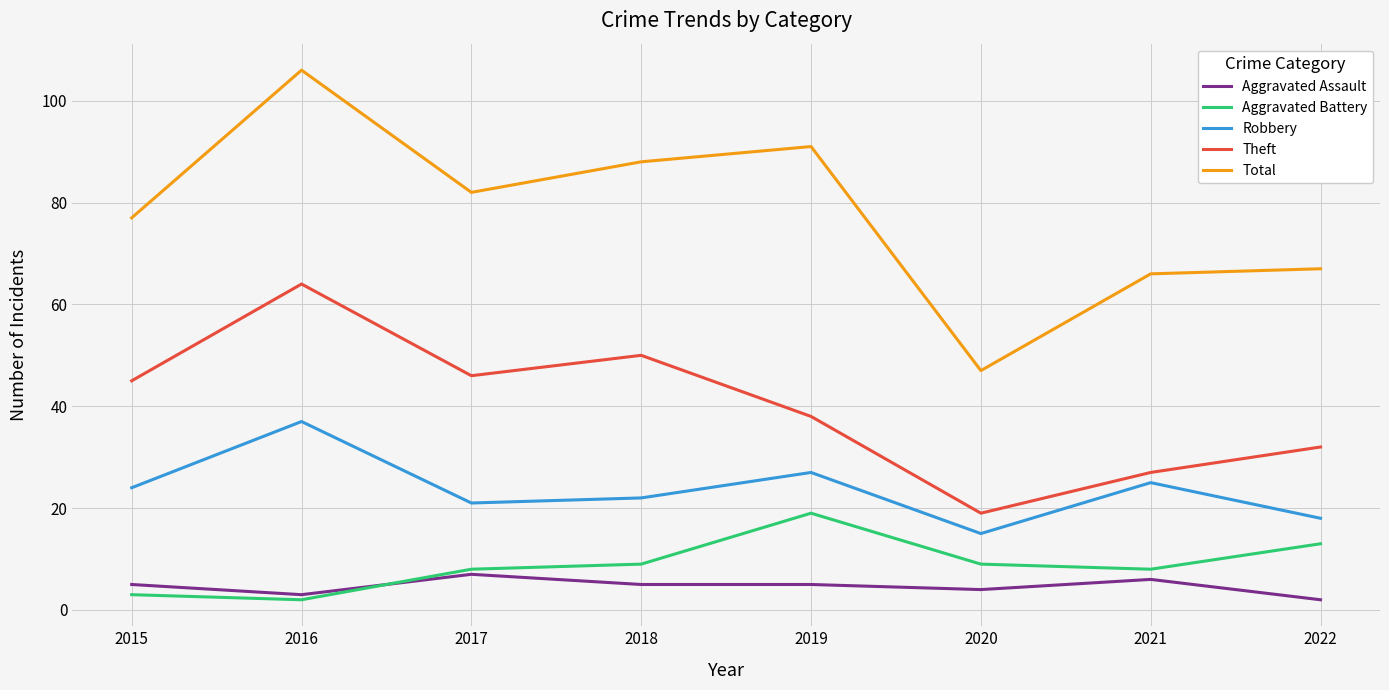

Where is Theft nearest to the value 41?

2019